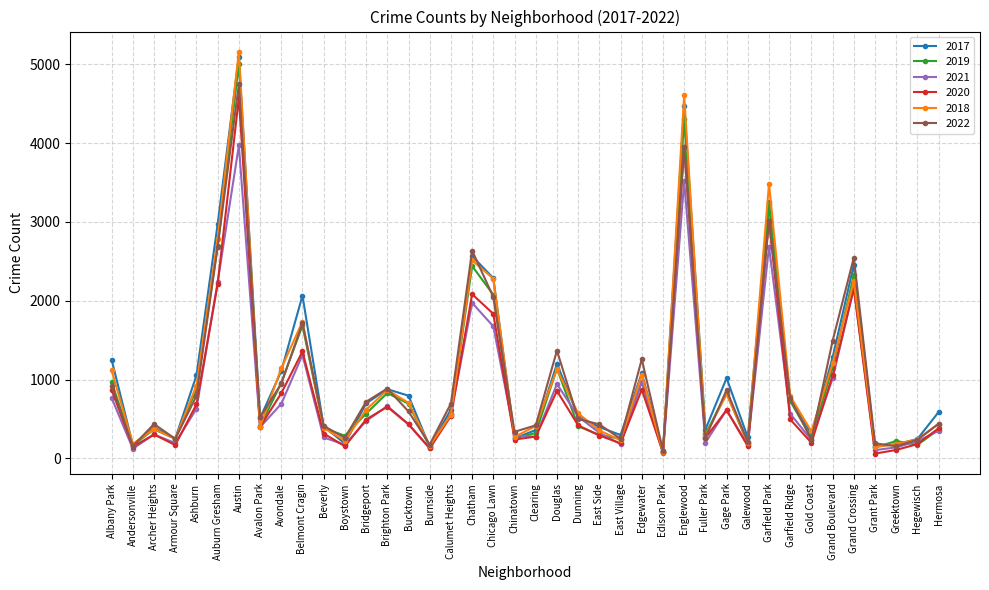

Which series has the widest spread of values?

2018